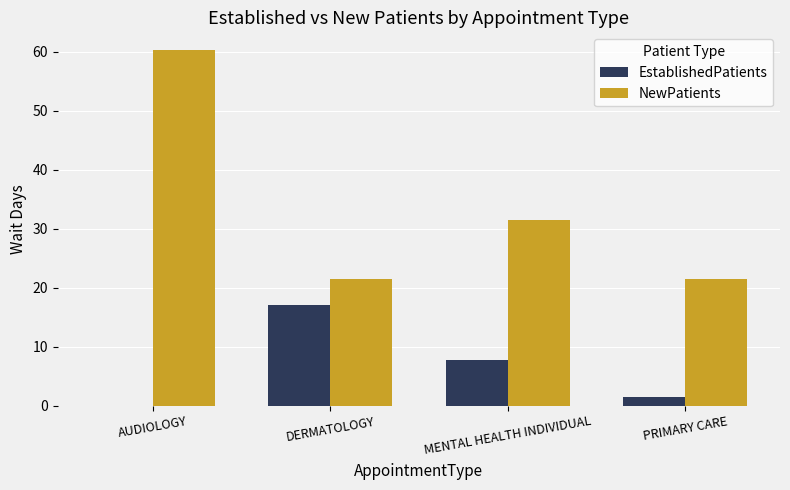

What is the approximate value of NewPatients at MENTAL HEALTH INDIVIDUAL?

31.5